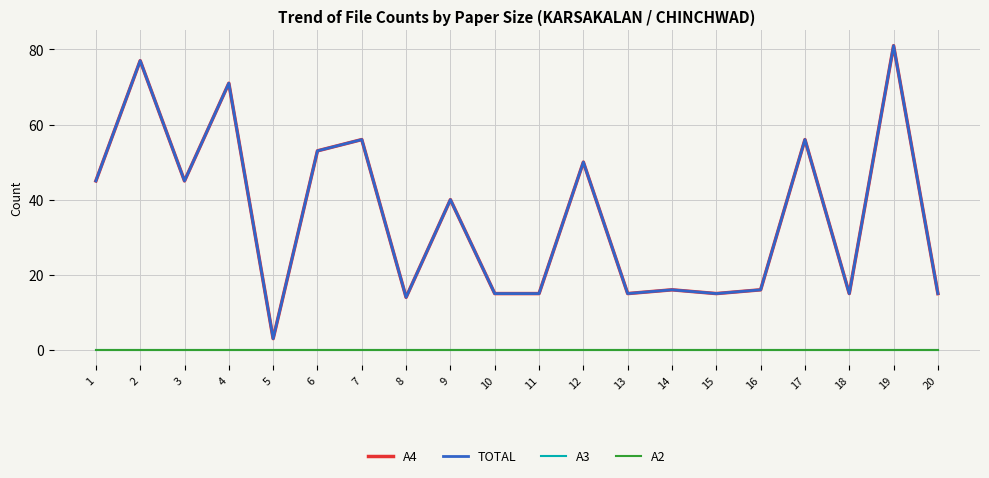

Rank the series at 5 from highest to lowest value.

A4, TOTAL, A3, A2